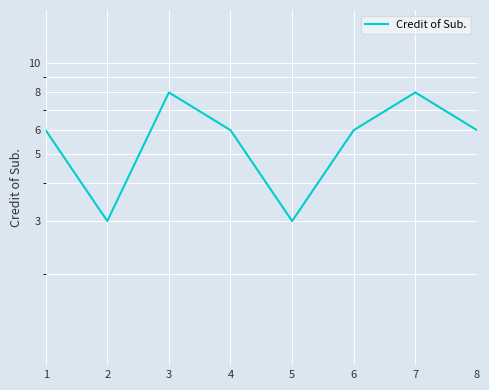

Which category has the highest value across all series?

3